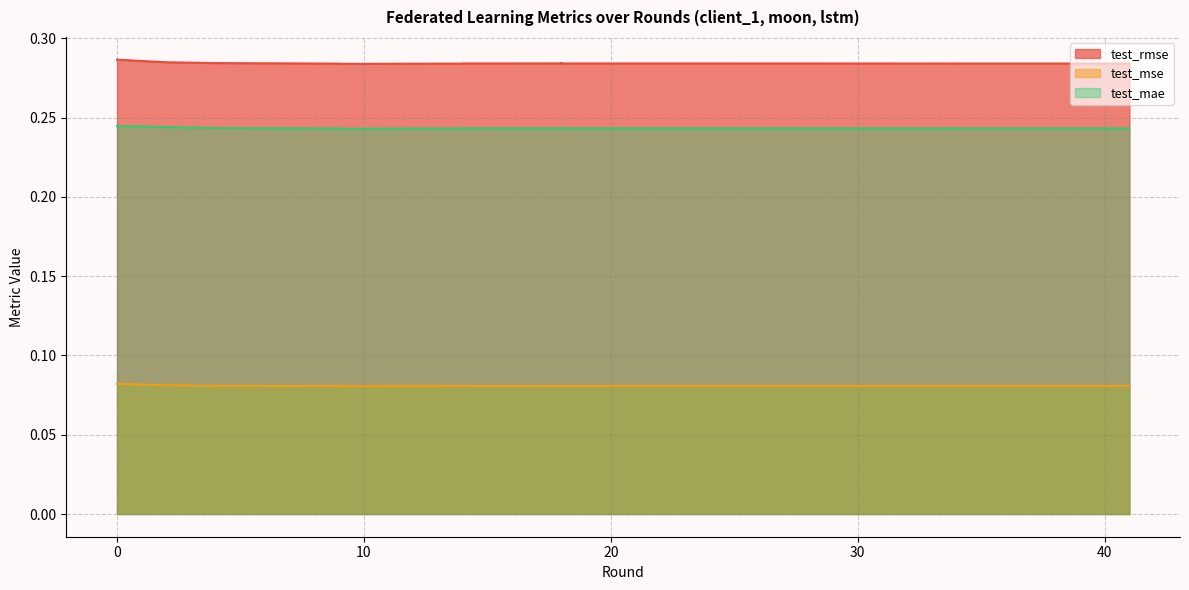

The value of test_rmse at 4 is 0.4. True or false?

False